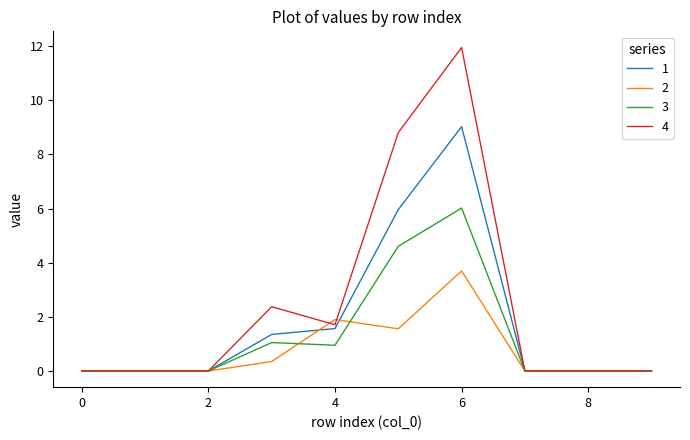

Count the number of data series in this chart.

4